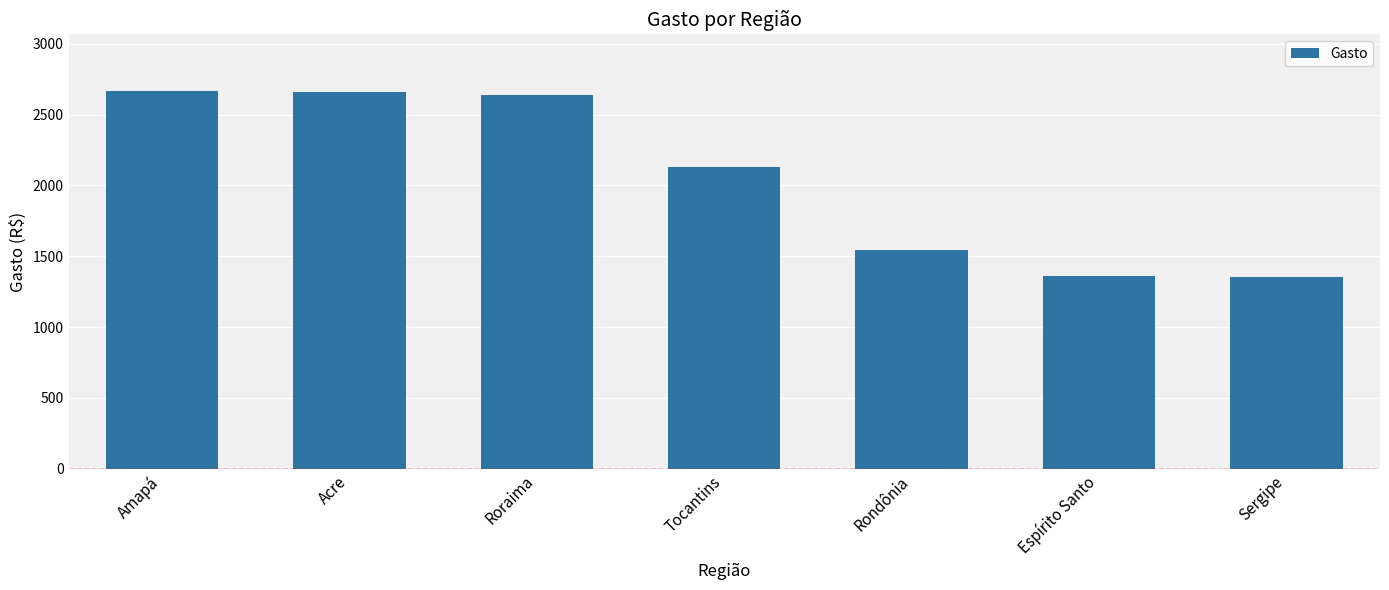

Count the number of data series in this chart.

1